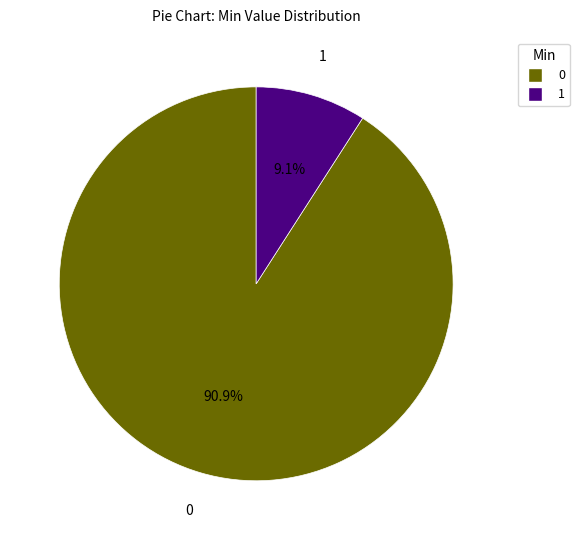

To the nearest percent, what is the average slice percentage?

50%